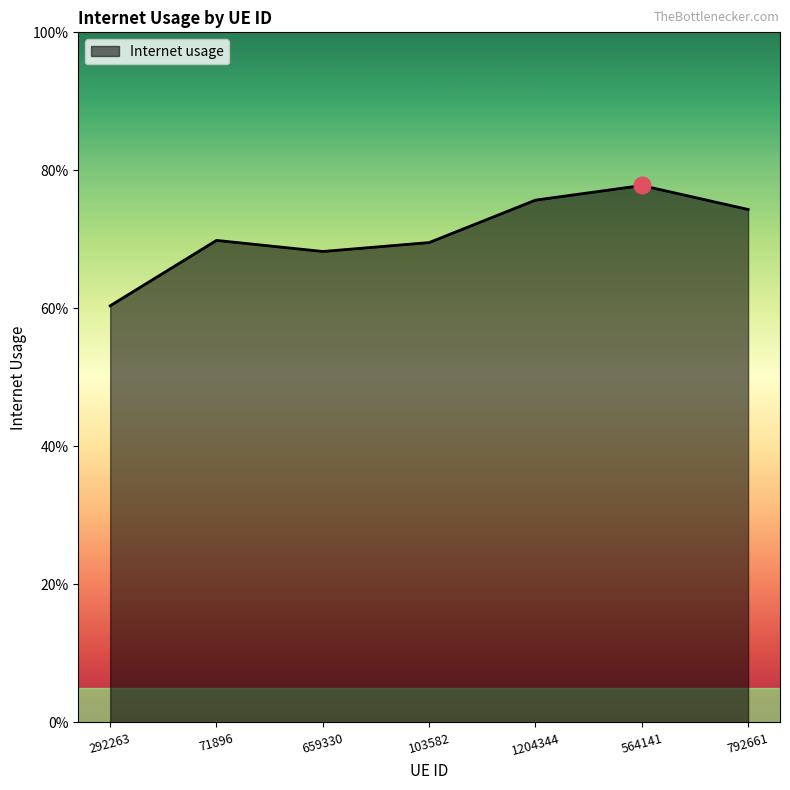

At which category does the data reach its first local valley?

659330